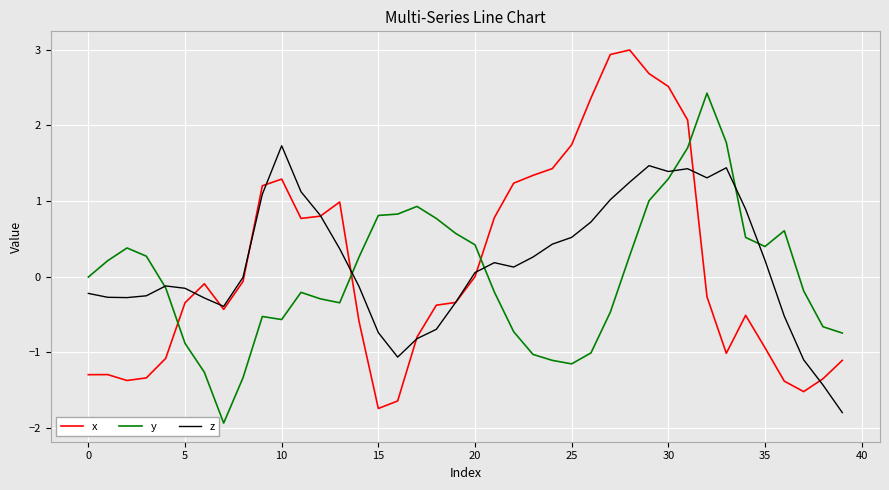

Rank the series by their maximum value, from highest to lowest.

x, y, z